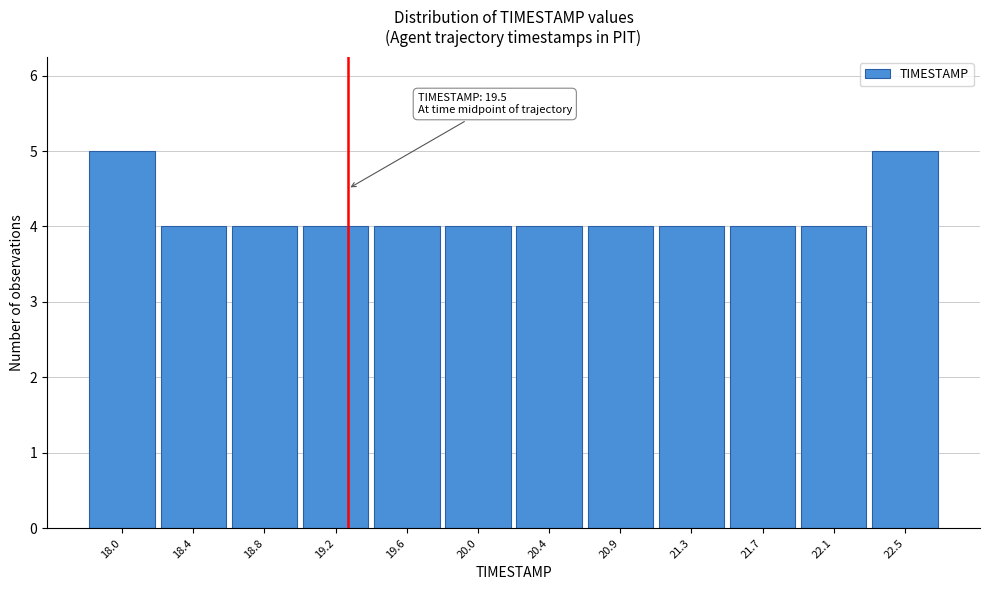

Reading left to right, extract all data points from this chart.

5	4	4	4	4	4	4	4	4	4	4	5